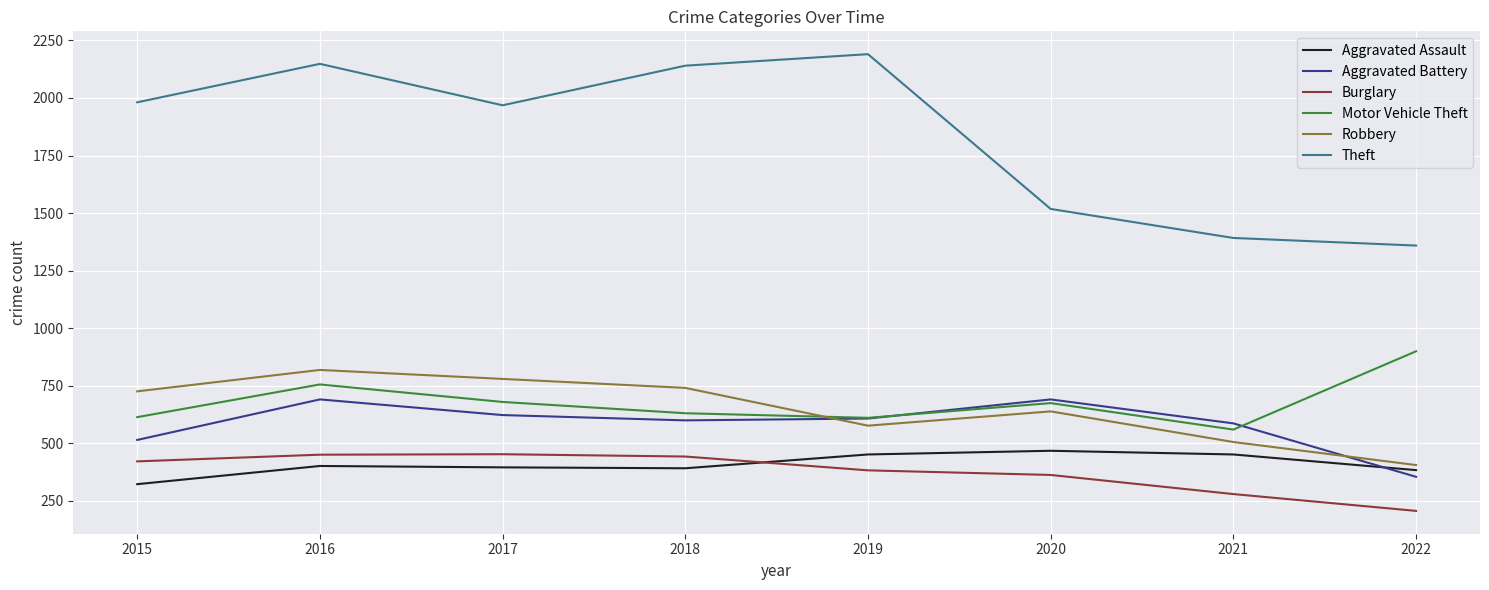

What is the minimum value for Aggravated Assault?

323